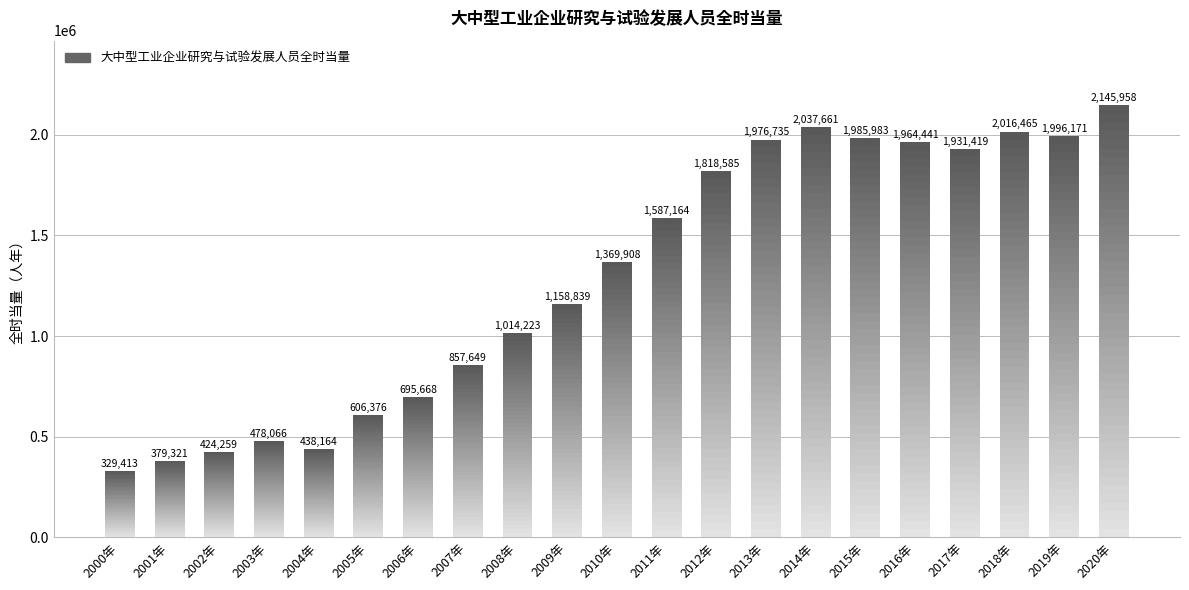

Rank the categories by value from highest to lowest.

2020年, 2014年, 2018年, 2019年, 2015年, 2013年, 2016年, 2017年, 2012年, 2011年, 2010年, 2009年, 2008年, 2007年, 2006年, 2005年, 2003年, 2004年, 2002年, 2001年, 2000年